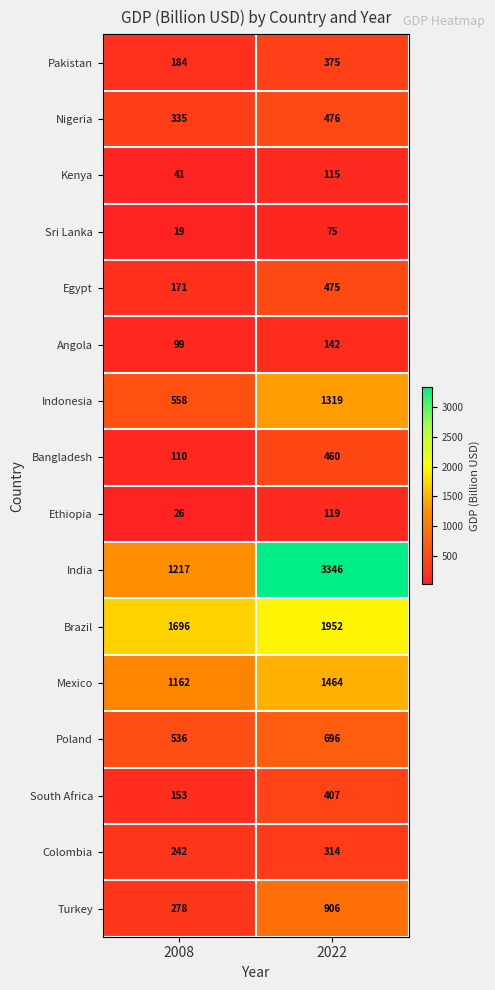

Is it true that Kenya equals 40 at 2022?

False